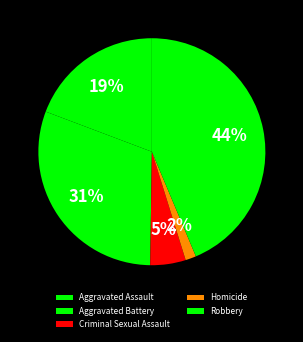

Combined, what portion of the pie is Criminal Sexual Assault and Aggravated Battery?

35.6%